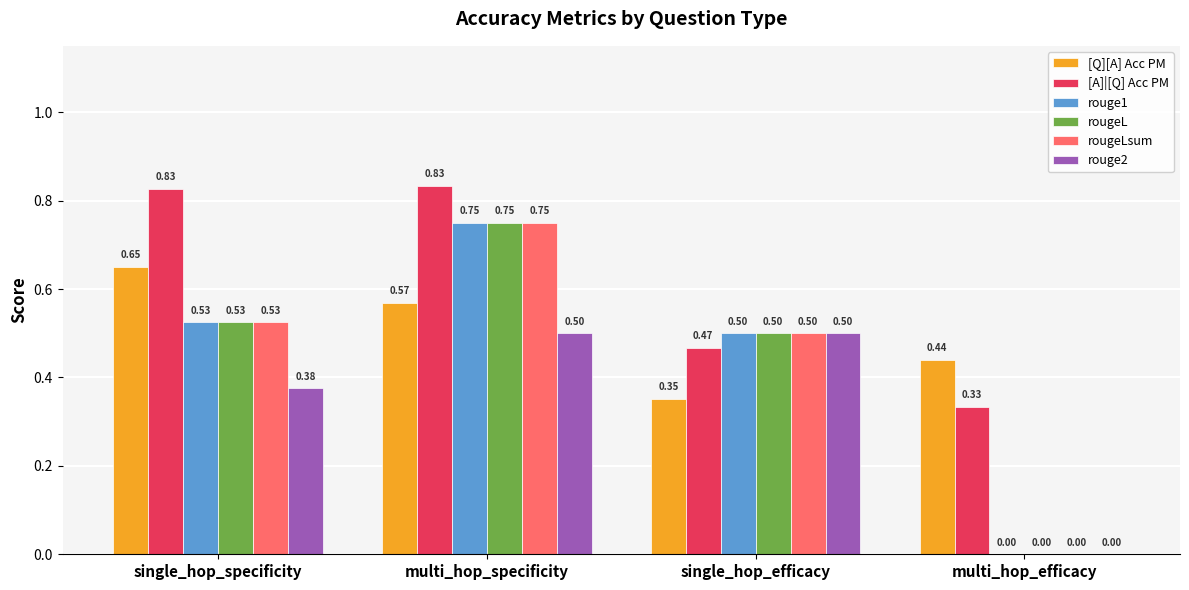

At which label does rougeLsum reach its peak?

multi_hop_specificity